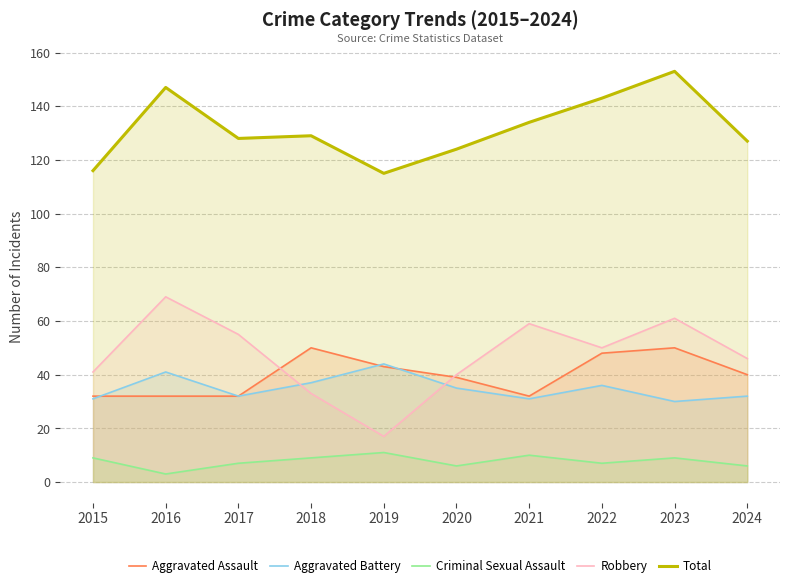

What is the sum of all Aggravated Battery values?

349